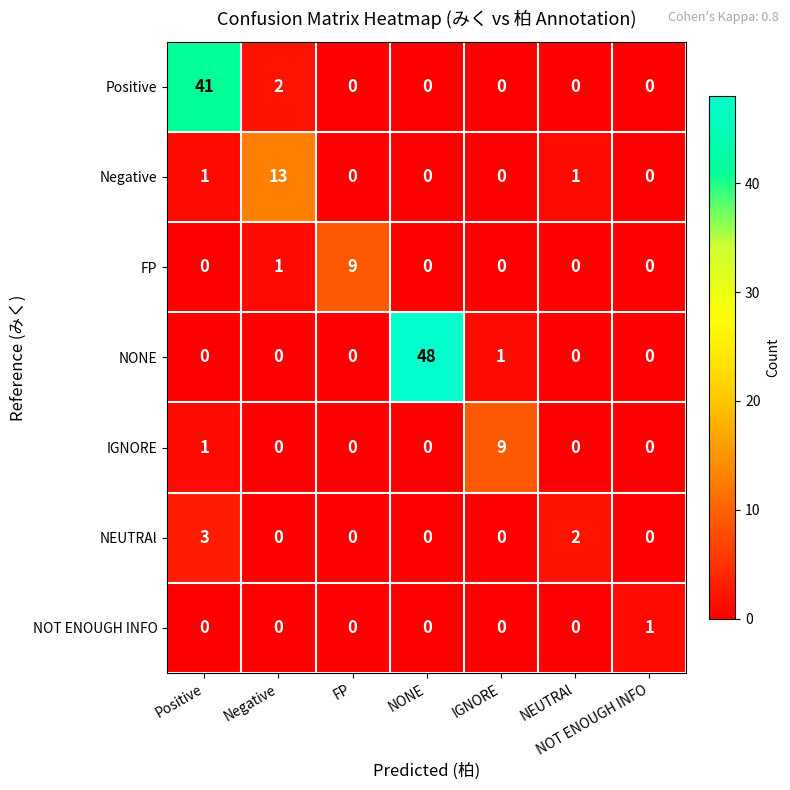

What is the total value across all series at NONE?

48